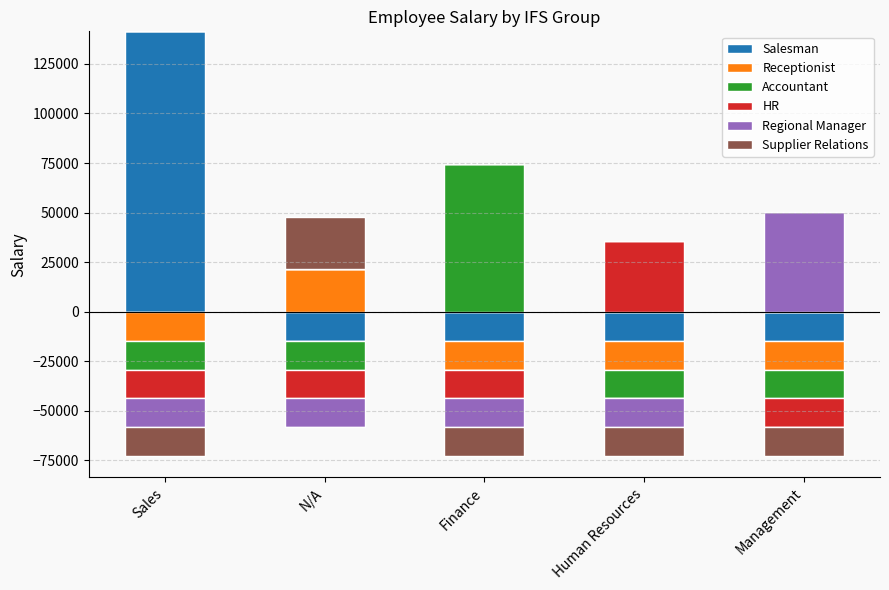

Is the value of HR at N/A greater than the value of Regional Manager at Sales?

No